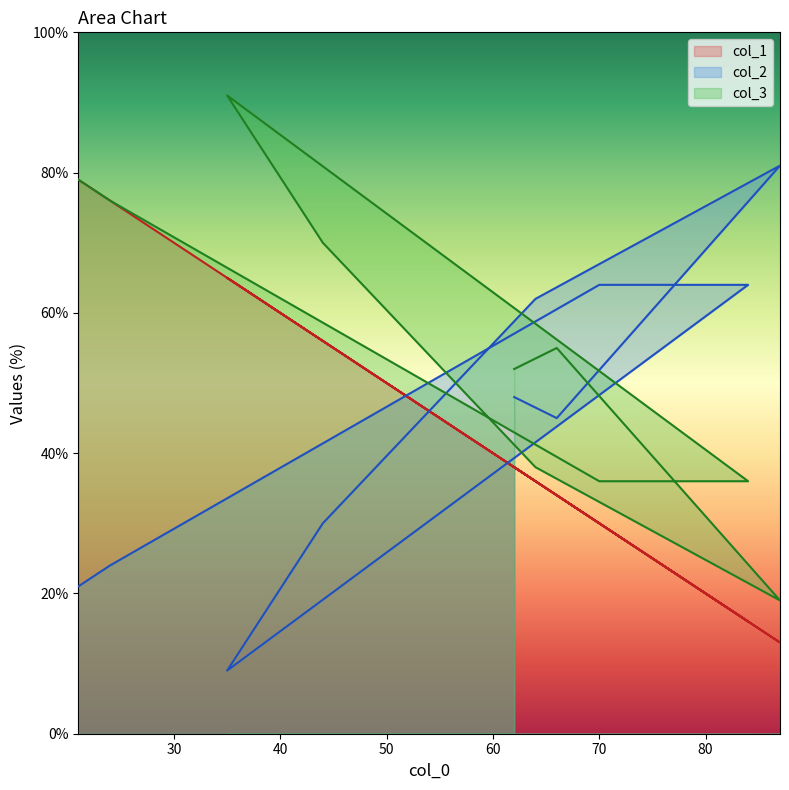

Which label corresponds to the largest value in the chart?

35